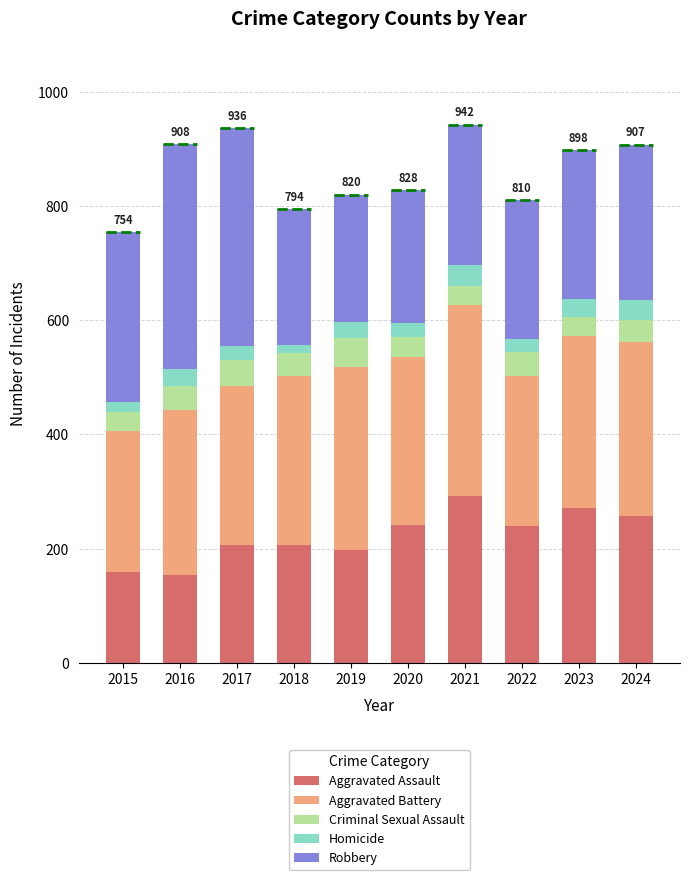

What is the difference between the maximum and minimum values in the Aggravated Assault series?

138